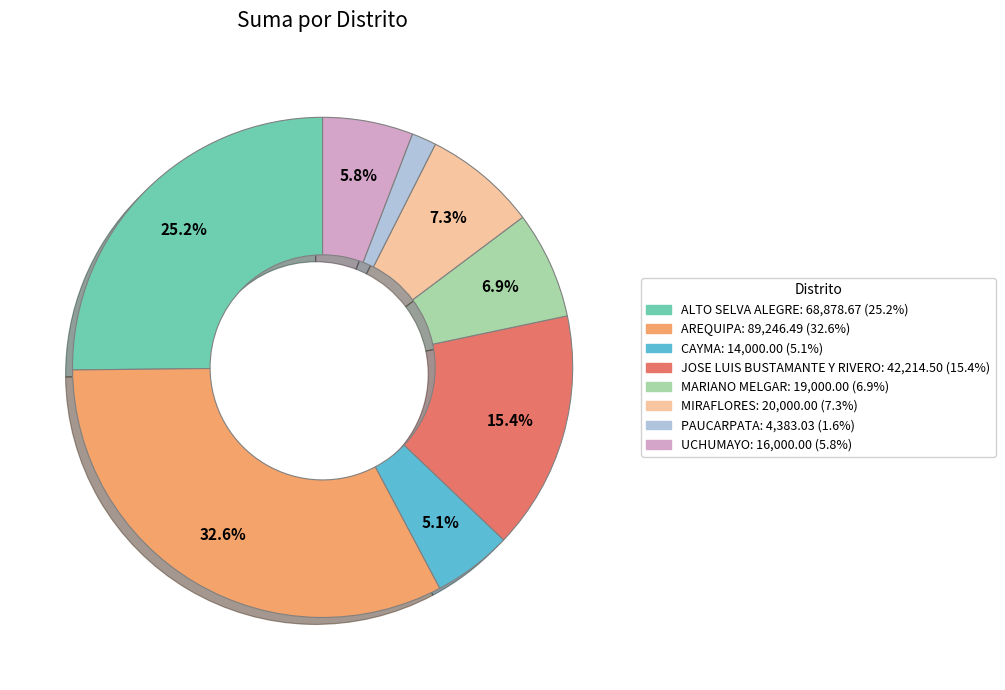

Between ALTO SELVA ALEGRE and MARIANO MELGAR, which is larger?

ALTO SELVA ALEGRE